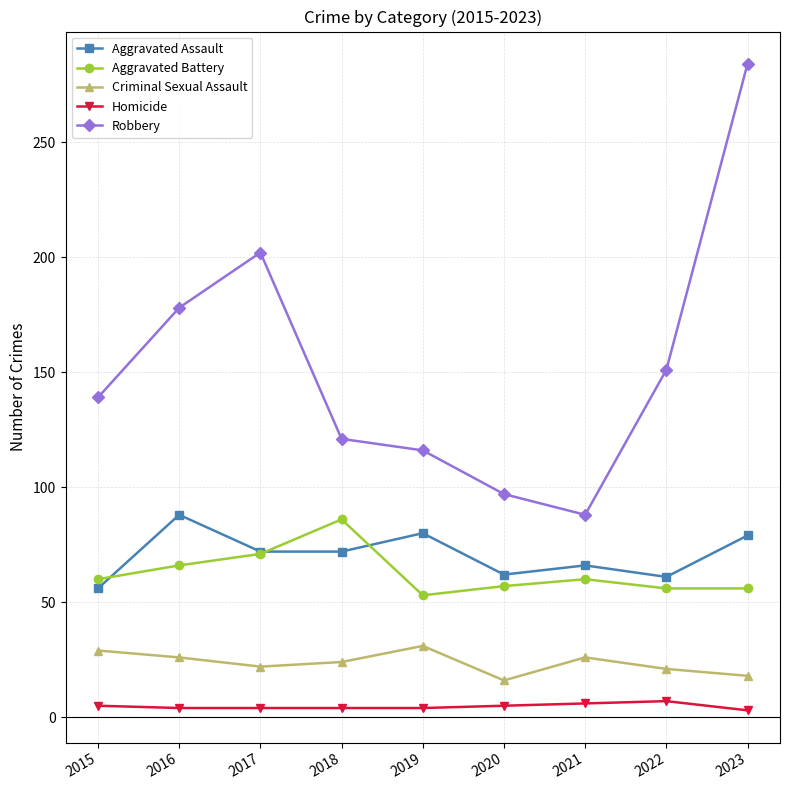

True or false: Criminal Sexual Assault and Aggravated Assault cross at least once.

False